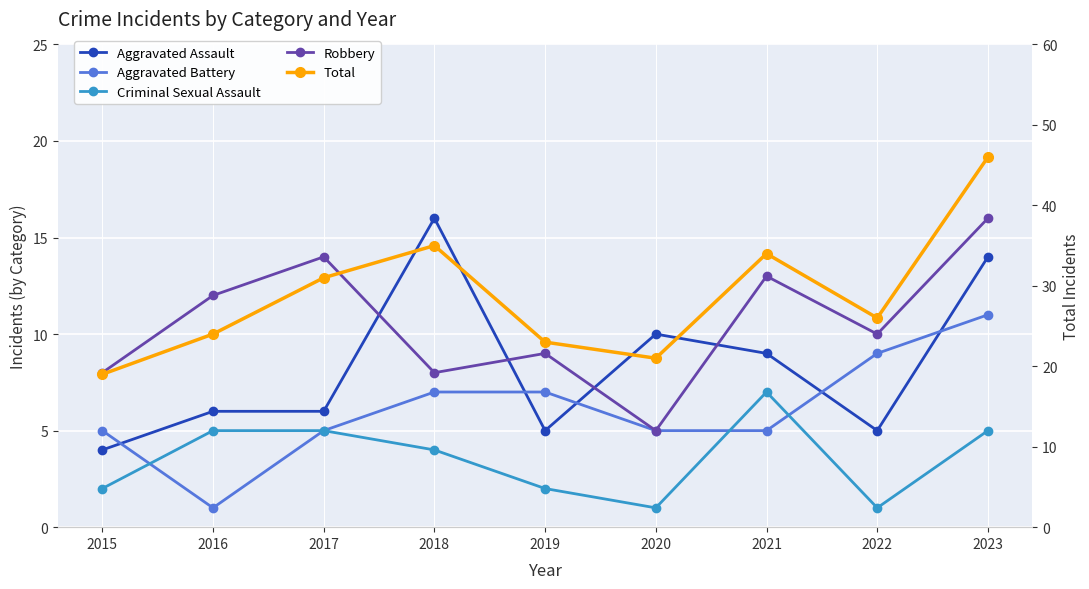

What is the difference between the maximum and minimum values in the Robbery series?

11